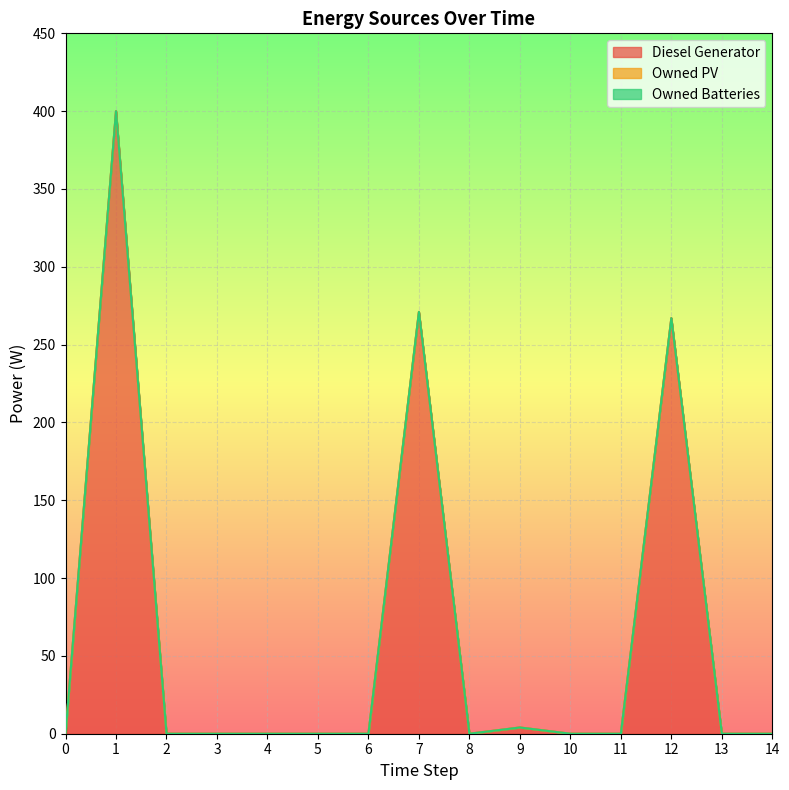

True or false: Diesel Generator has a value of -233 at 6.

False